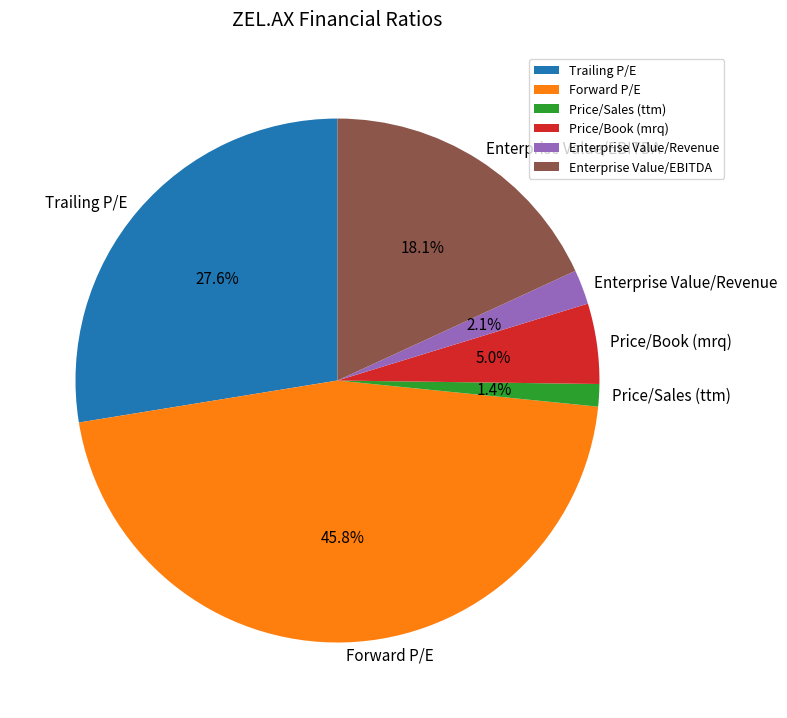

To the nearest percent, what is the average slice percentage?

17%